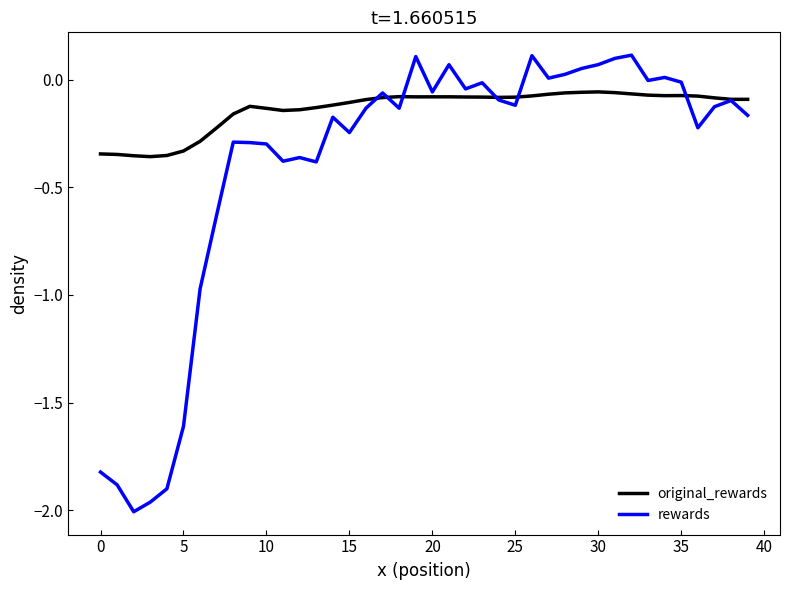

Which series has the largest total across all categories?

original_rewards